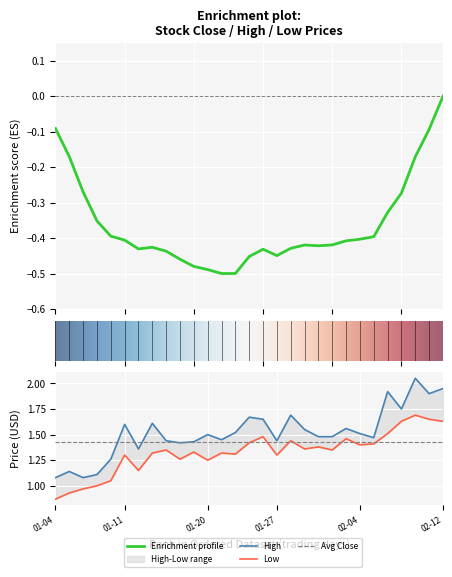

True or false: Low has more than 2 interior local peaks.

True